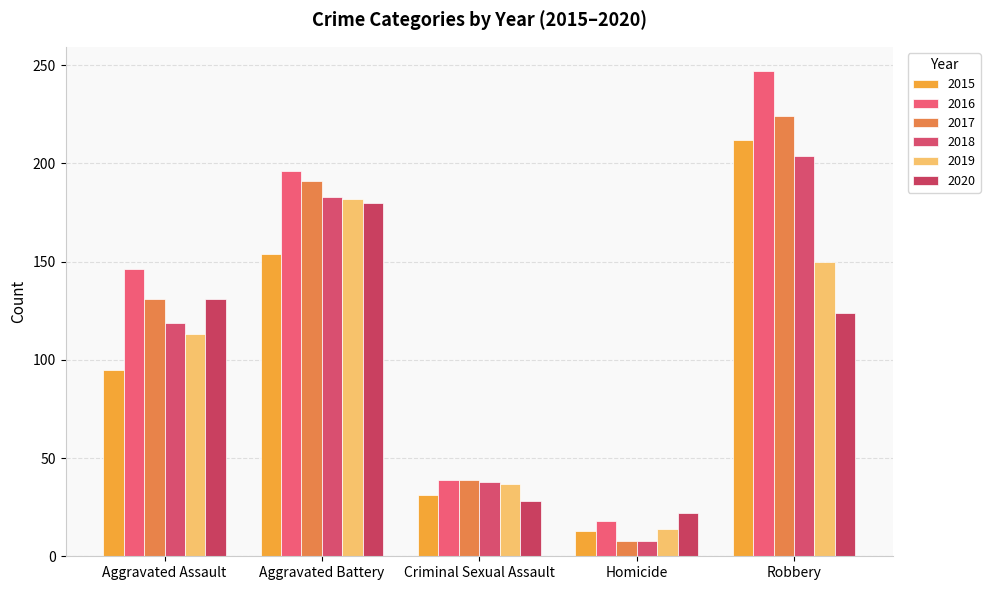

Does the chart contain any negative values?

No